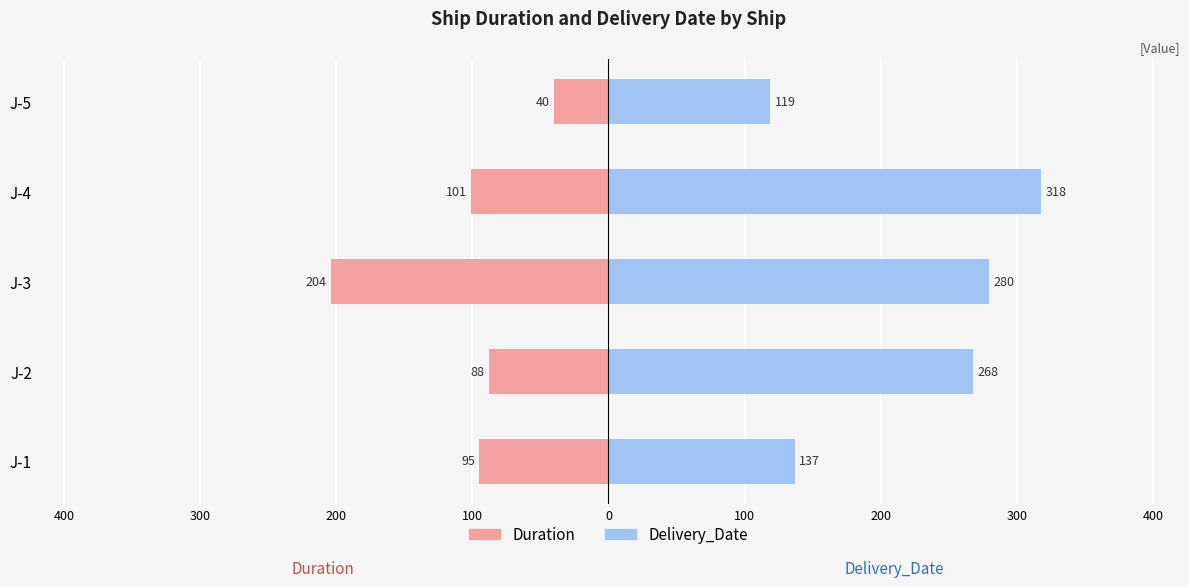

Which series has the largest range (max minus min)?

Delivery_Date